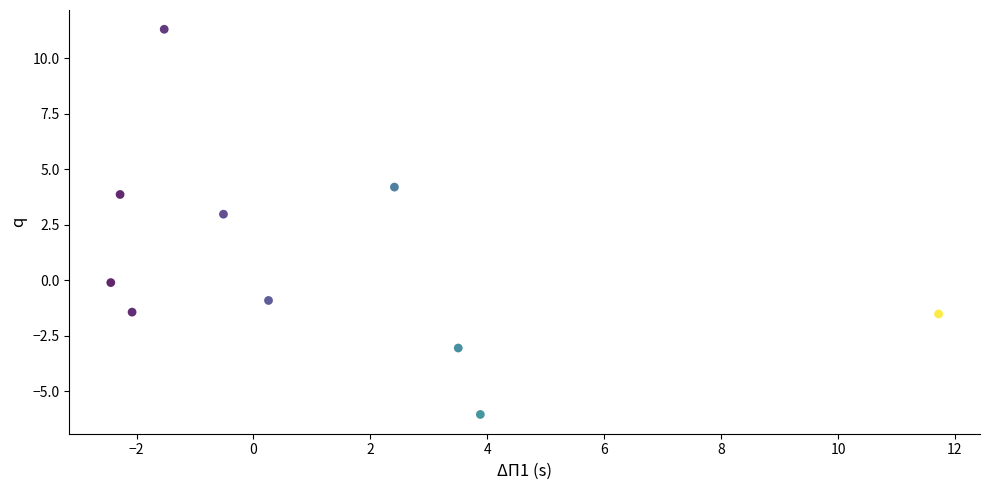

What is the average X value?

1.3